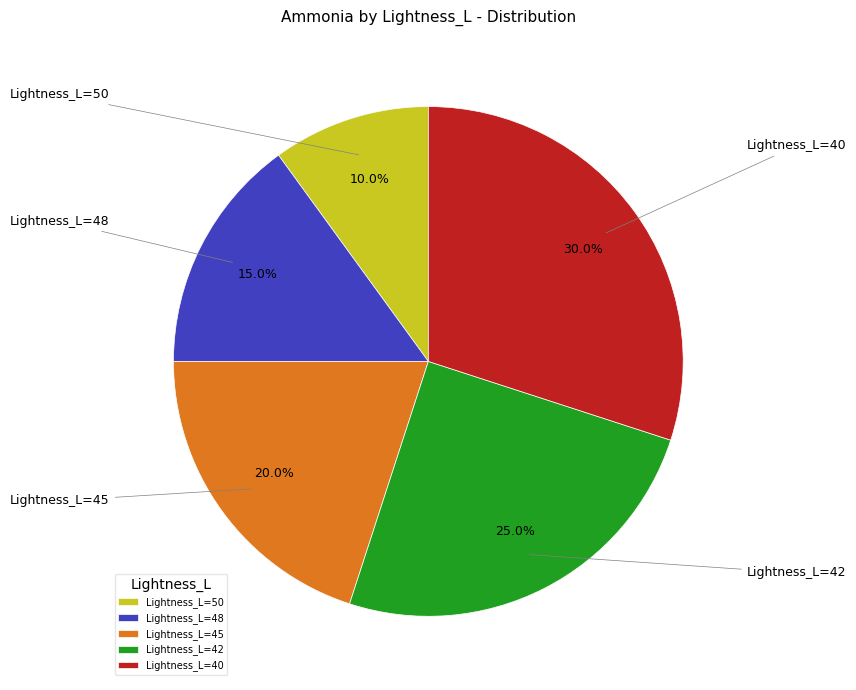

Rank the categories by value from highest to lowest.

Lightness_L=40, Lightness_L=42, Lightness_L=45, Lightness_L=48, Lightness_L=50